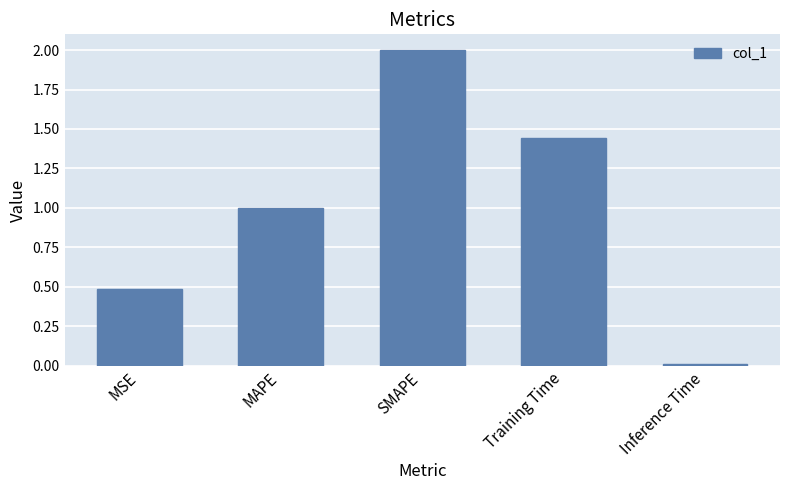

What is the average value?

1.0